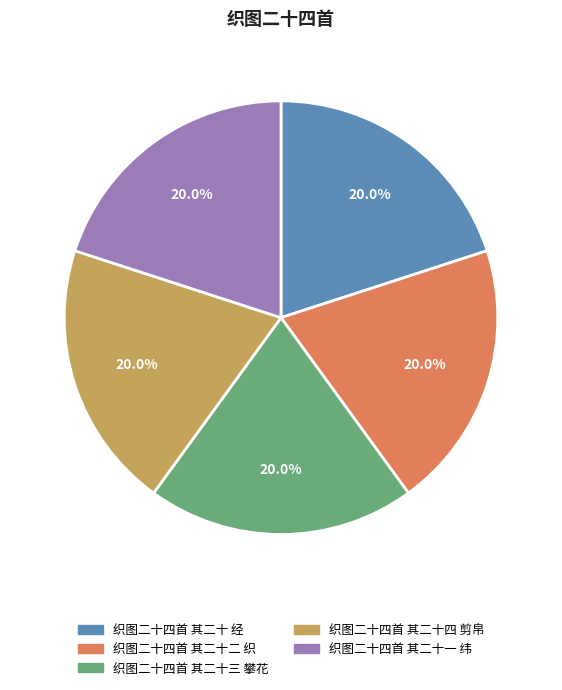

Is 织图二十四首 其二十四 剪帛 the majority of the pie?

No